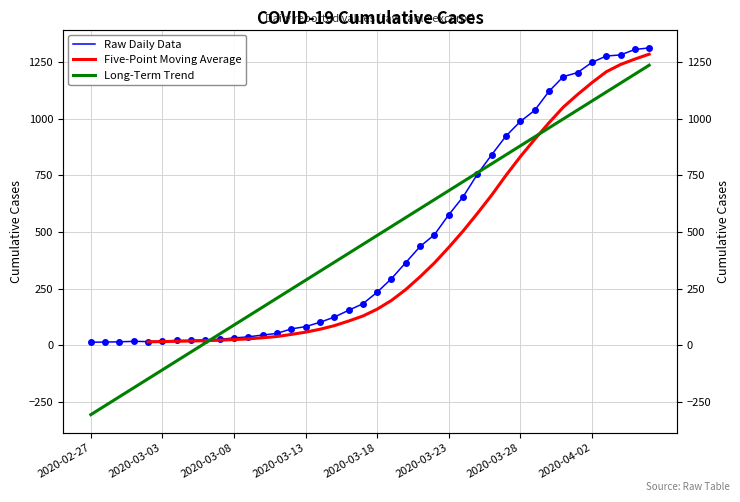

Where is the first local minimum?

2020-03-02